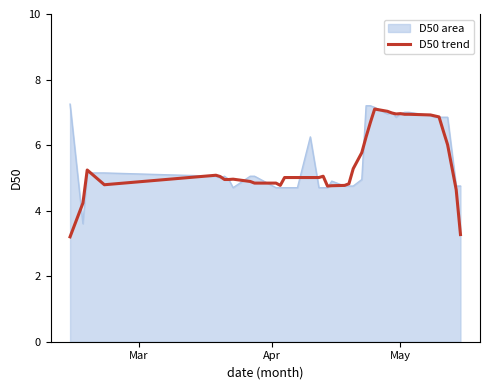

What is the minimum value for D50 area?

3.6